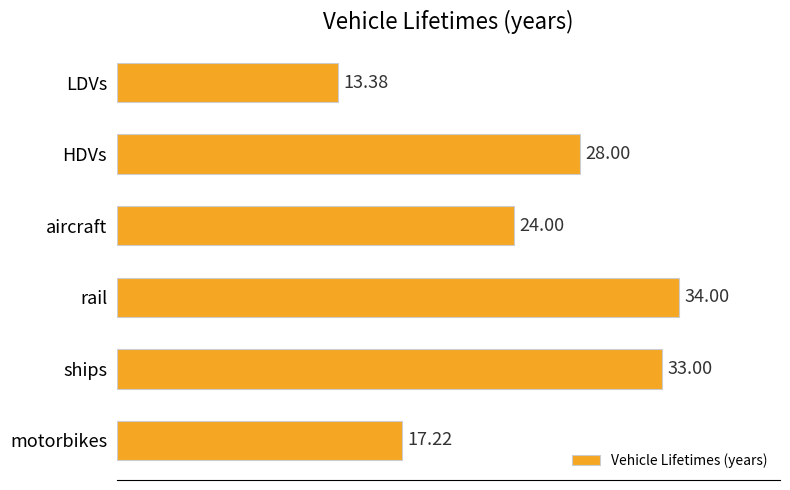

Which category has the highest value across all series?

rail